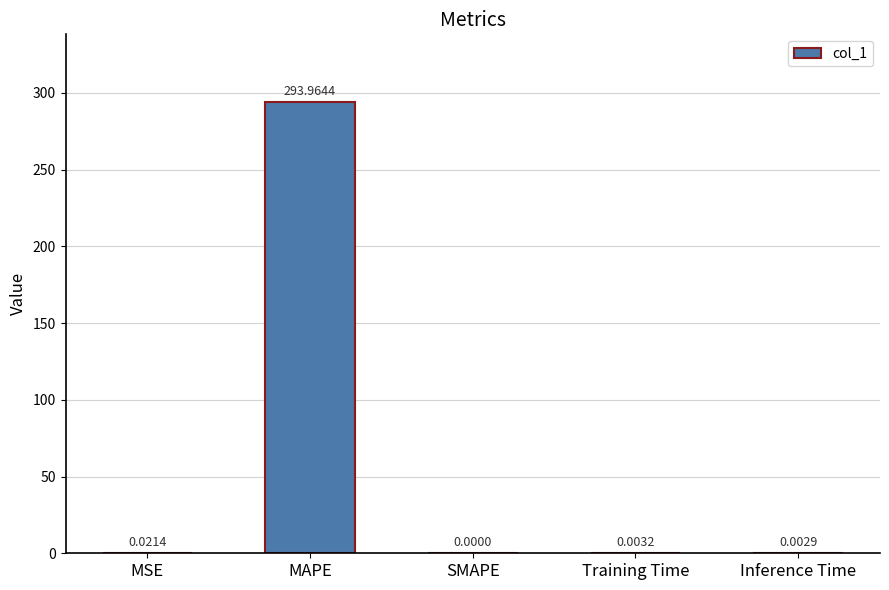

Is it true that the value at Training Time is 0.0?

True